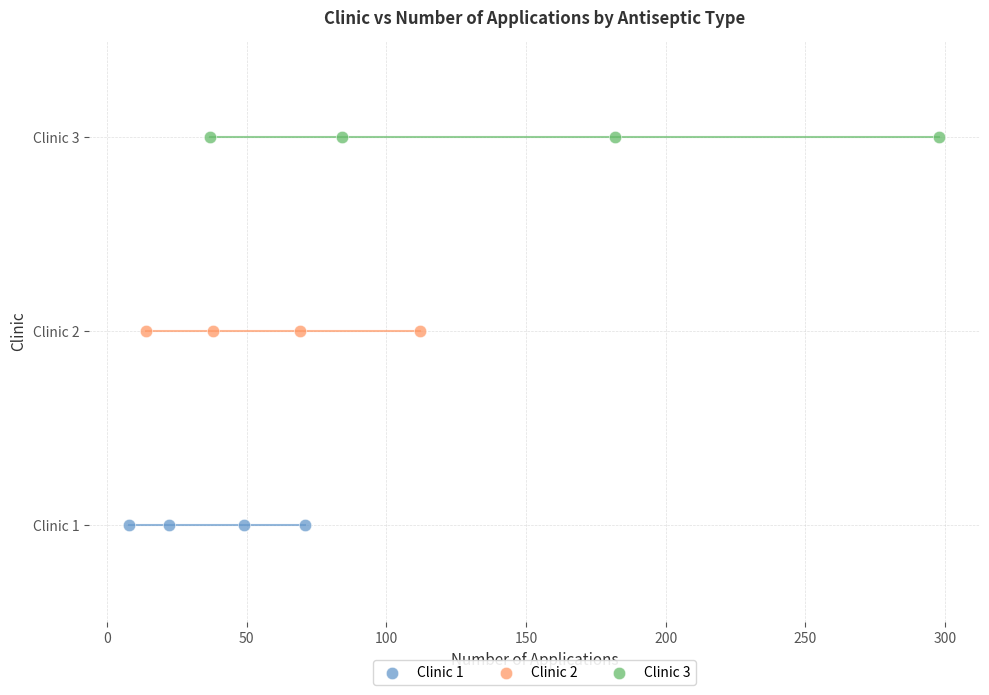

Which series contains the lowest Y value?

Clinic 1